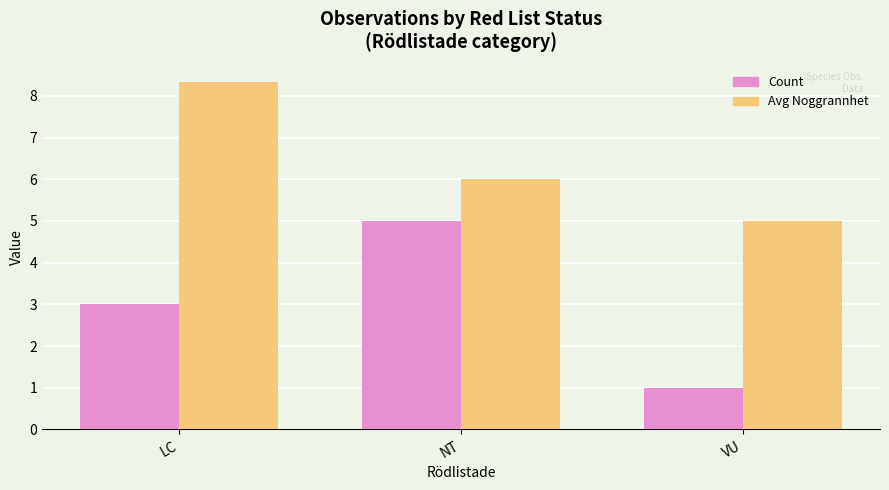

Reading right to left, list all the values displayed in this chart.

Count: 1.0	5.0	3.0
Avg Noggrannhet: 5.0	6.0	8.3